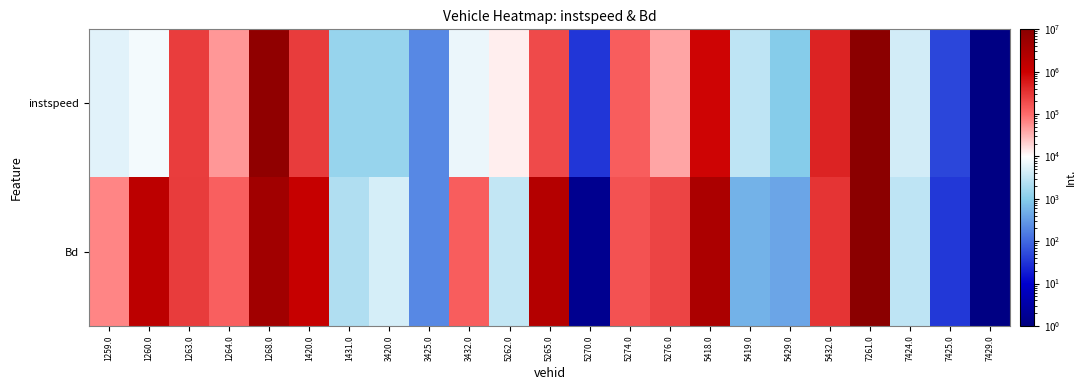

Which series has the largest total across all categories?

Bd